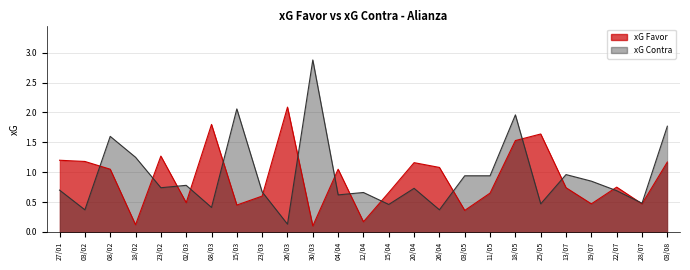

What is the difference between the second highest and second lowest values in the xG Favor series?

1.7